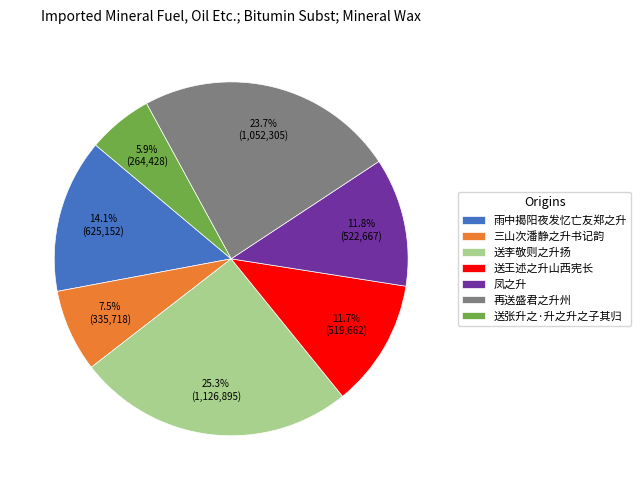

Is it true that 再送盛君之升州 is 9% of the pie?

False